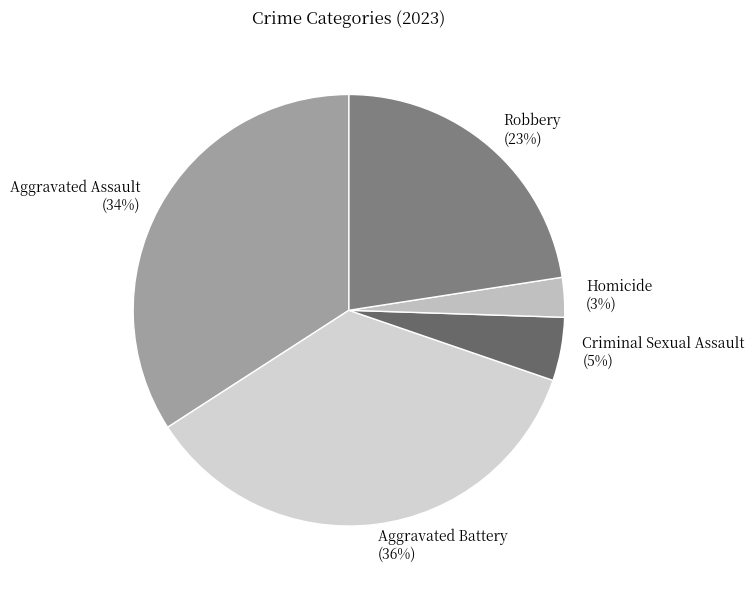

To the nearest percent, what is the difference between the largest and smallest slice percentages?

33%